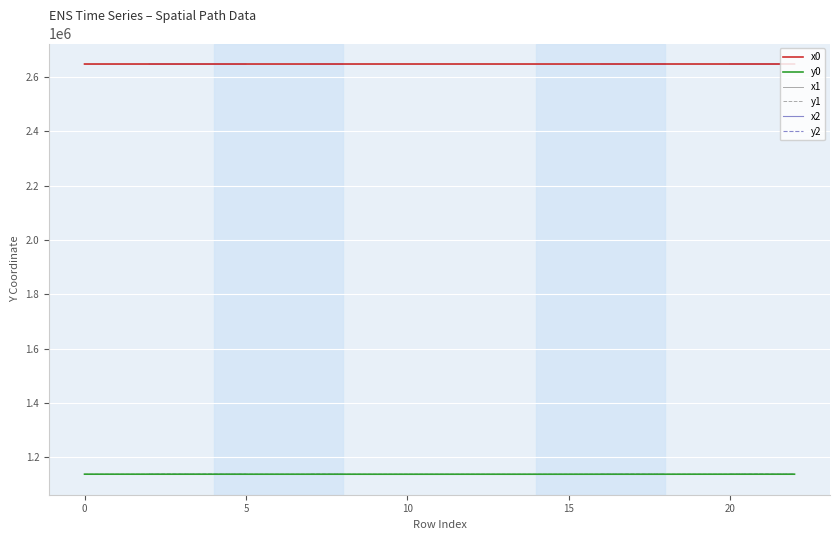

What is the lowest value of the y0 series?

1137899.6